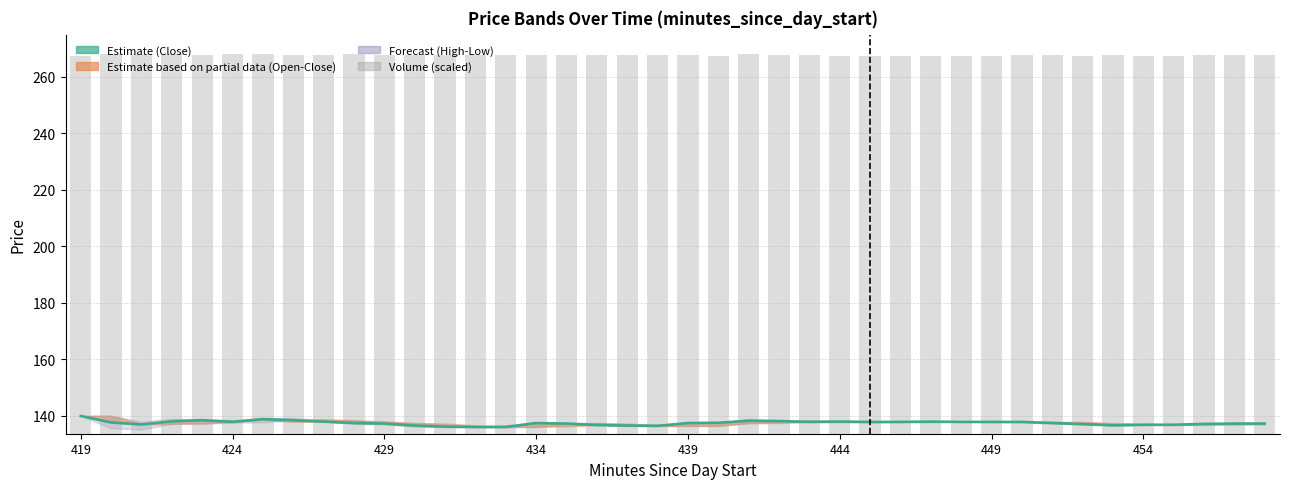

At 12, list the series in order from smallest to largest.

Volume (scaled), Close